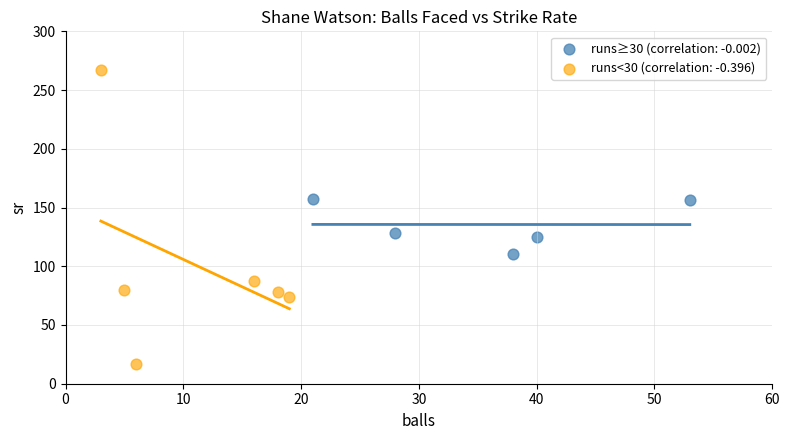

Which series contains the lowest Y value?

runs<30 (correlation: -0.396)